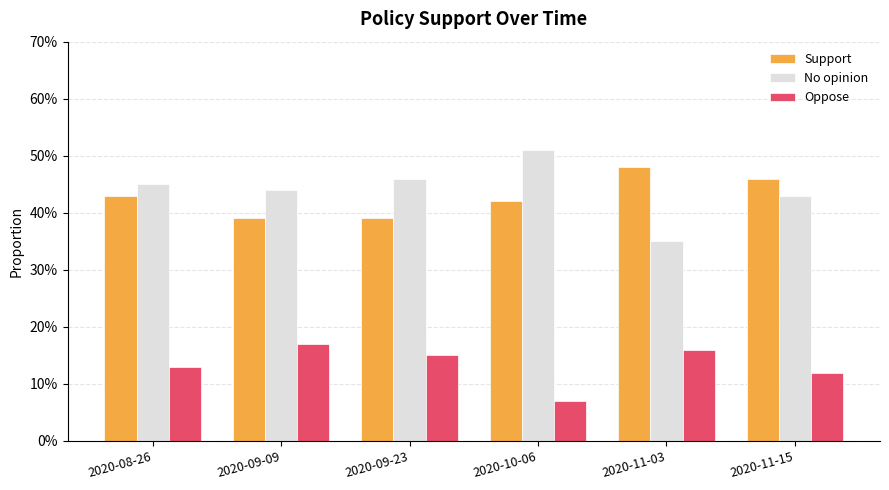

What is the value of the No opinion bar at the 4th from the left?

0.5